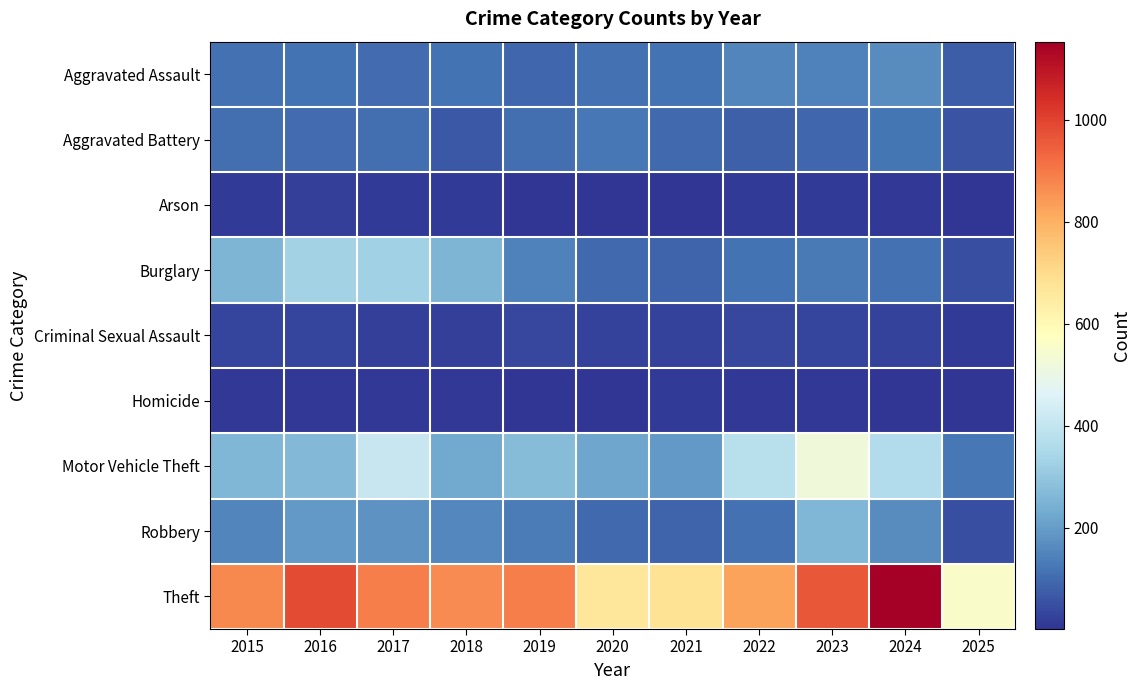

Which series has the largest range (max minus min)?

Theft